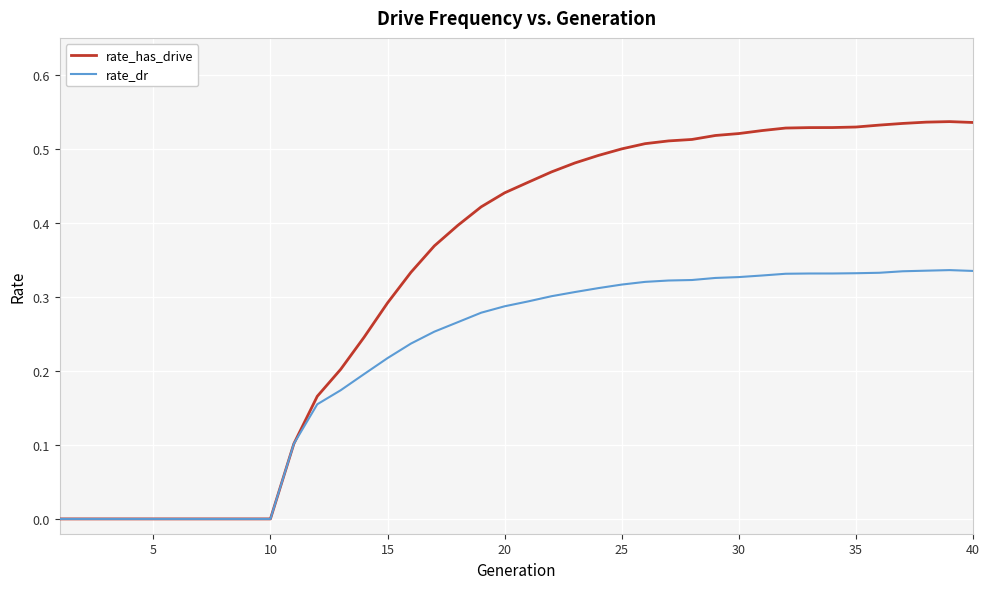

Which series has the largest range (max minus min)?

rate_has_drive